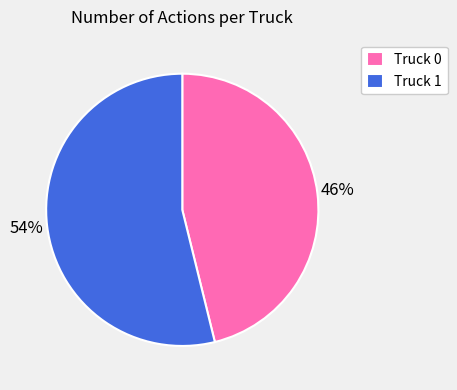

What is the smallest slice in the pie chart?

Truck 0